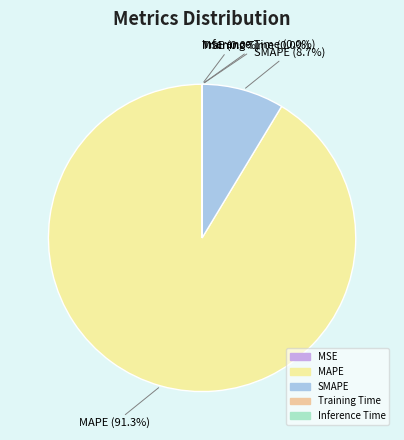

Is there a majority slice in this chart?

Yes